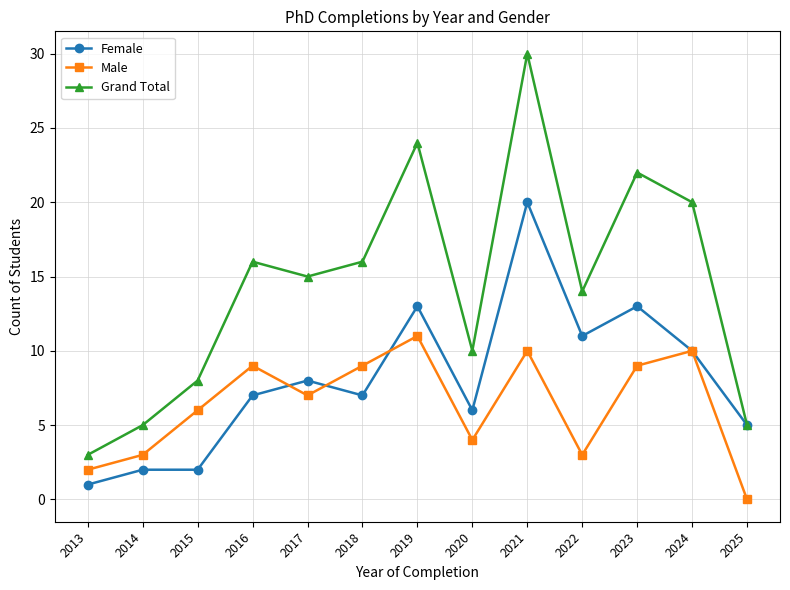

At which category does Male reach its first local valley?

2017